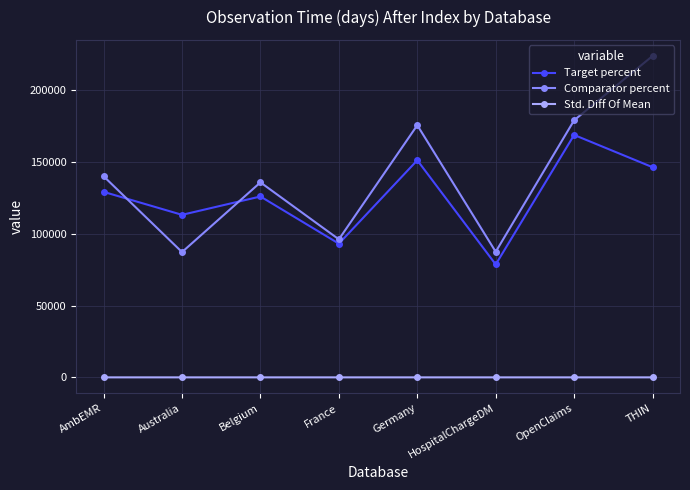

How many interior local valleys does the Comparator percent series have?

3